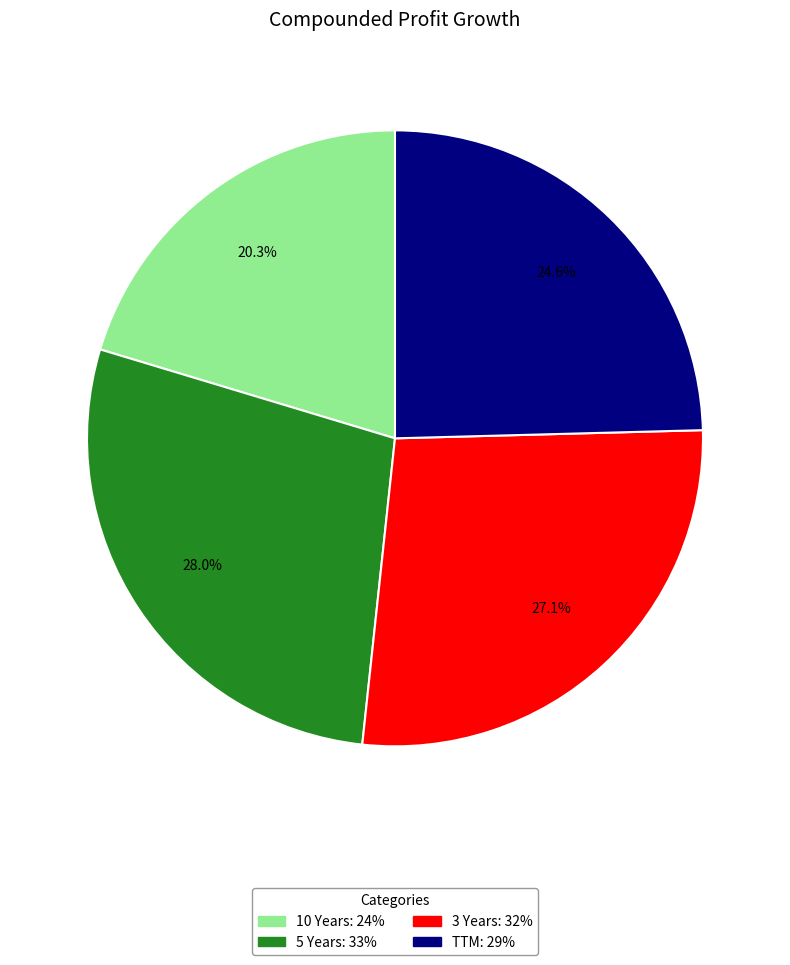

What is the largest slice in the pie chart?

5 Years